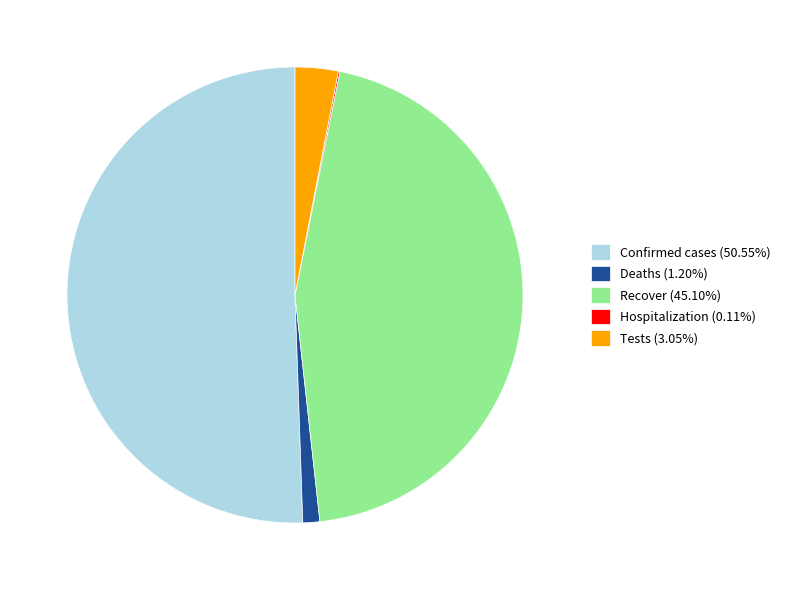

Is there a majority slice in this chart?

Yes